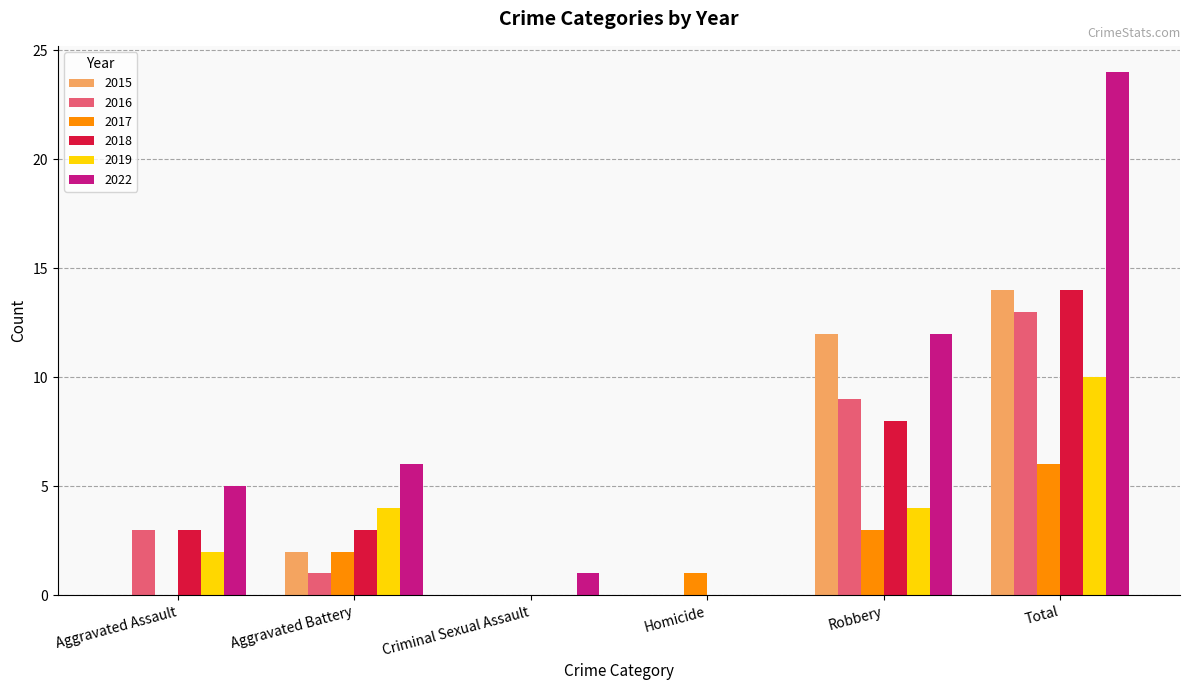

Reading left to right, what are all the values shown in this chart?

2015: Aggravated Assault=0	Aggravated Battery=2	Criminal Sexual Assault=0	Homicide=0	Robbery=12	Total=14
2016: Aggravated Assault=3	Aggravated Battery=1	Criminal Sexual Assault=0	Homicide=0	Robbery=9	Total=13
2017: Aggravated Assault=0	Aggravated Battery=2	Criminal Sexual Assault=0	Homicide=1	Robbery=3	Total=6
2018: Aggravated Assault=3	Aggravated Battery=3	Criminal Sexual Assault=0	Homicide=0	Robbery=8	Total=14
2019: Aggravated Assault=2	Aggravated Battery=4	Criminal Sexual Assault=0	Homicide=0	Robbery=4	Total=10
2022: Aggravated Assault=5	Aggravated Battery=6	Criminal Sexual Assault=1	Homicide=0	Robbery=12	Total=24